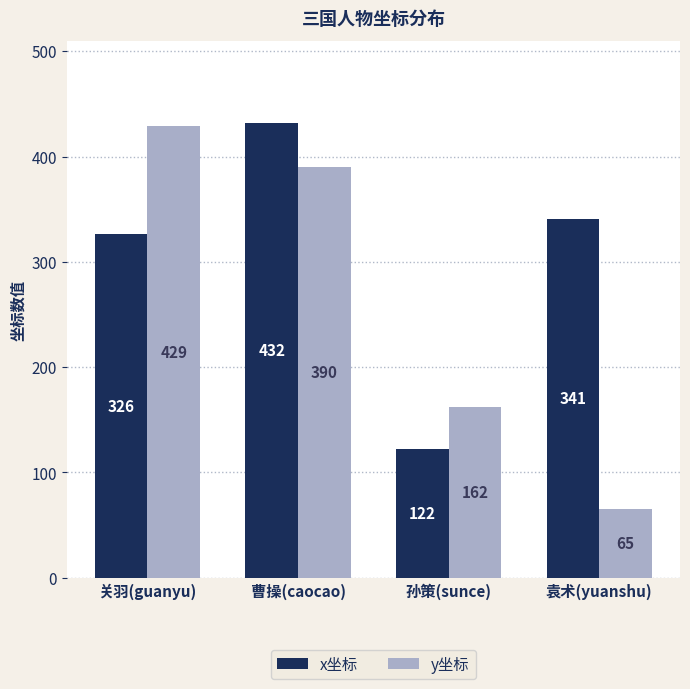

Rank the series at 孙策(sunce) from highest to lowest value.

y坐标, x坐标